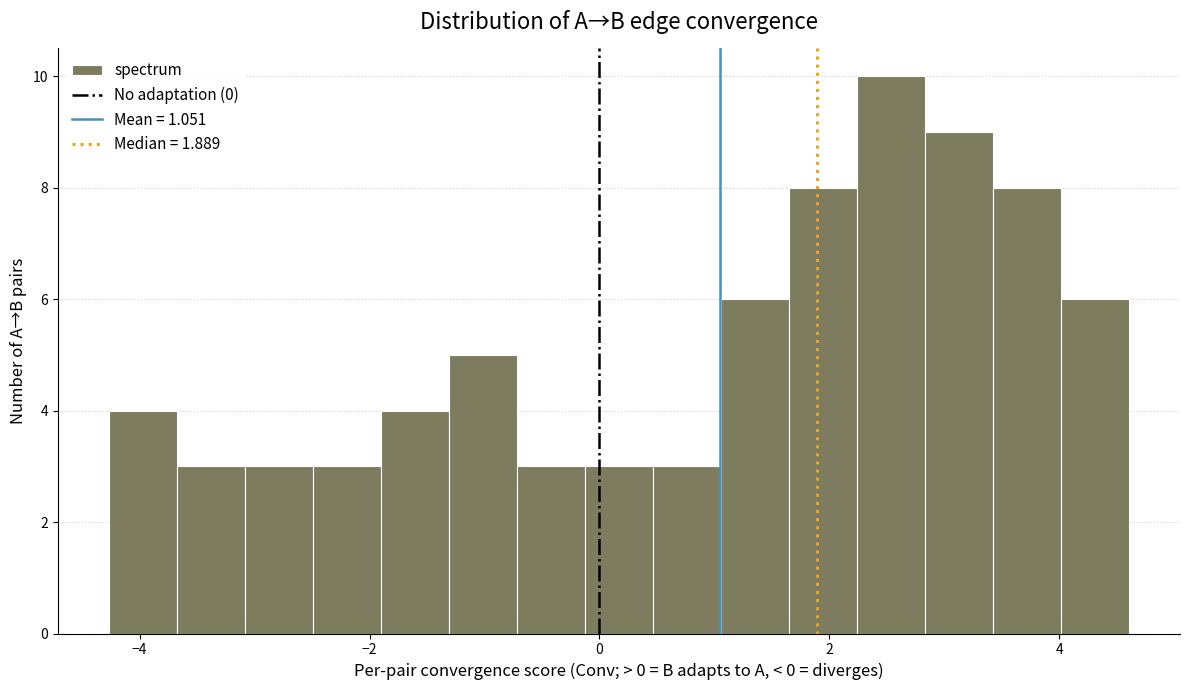

Read against the x-axis, roughly where is the centre of the tallest bar?

2.6